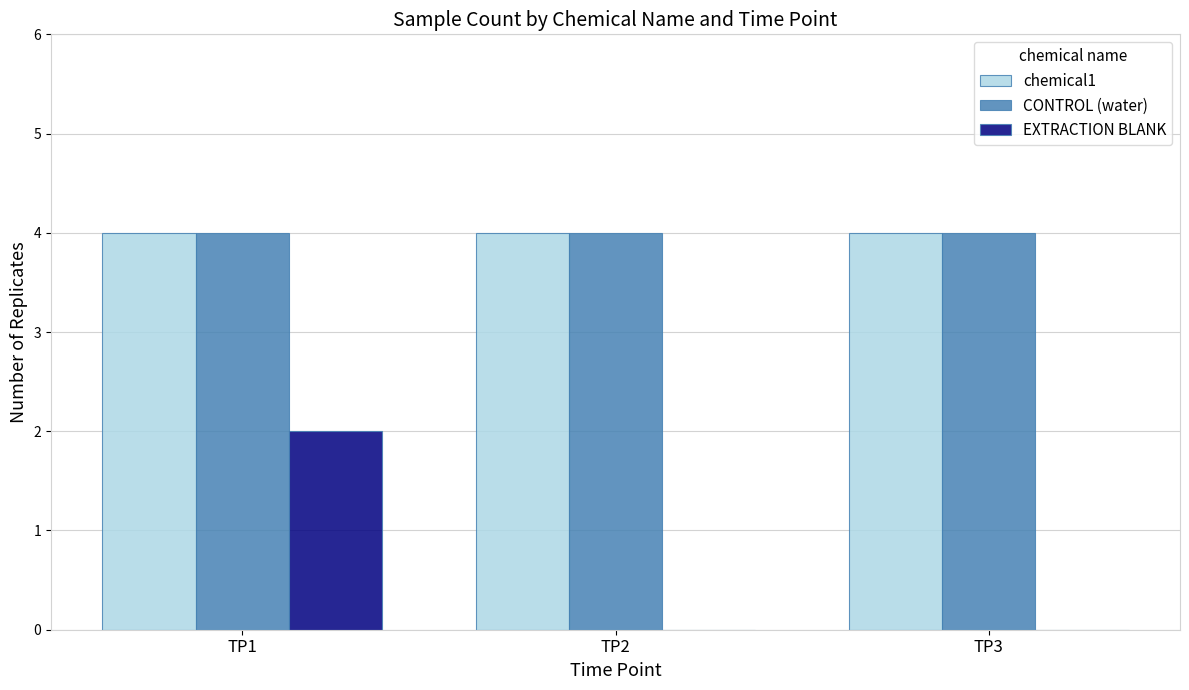

What is the maximum value shown in the chart?

4